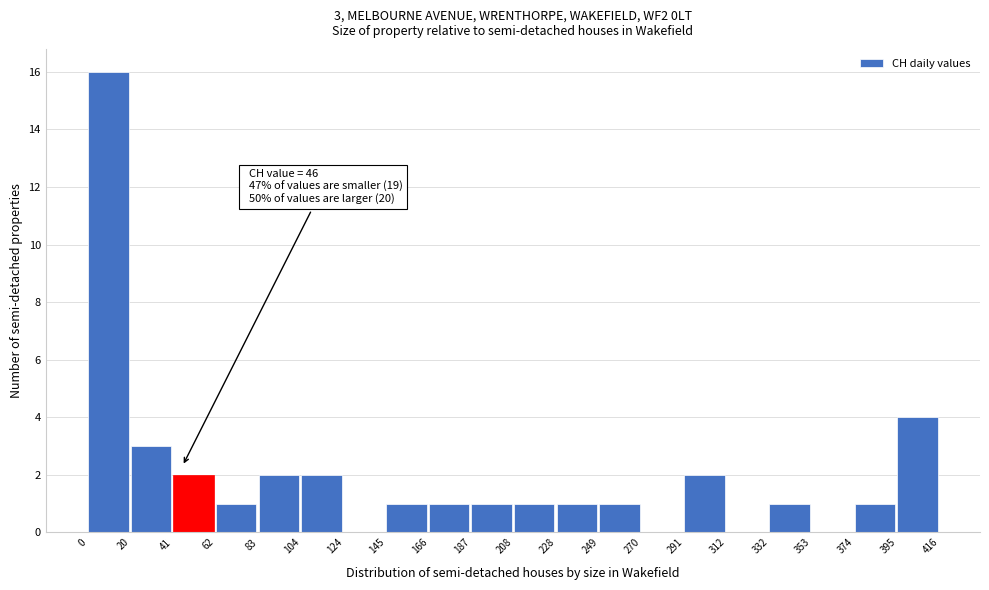

Which range on the x-axis has the tallest bar?

0 to 20